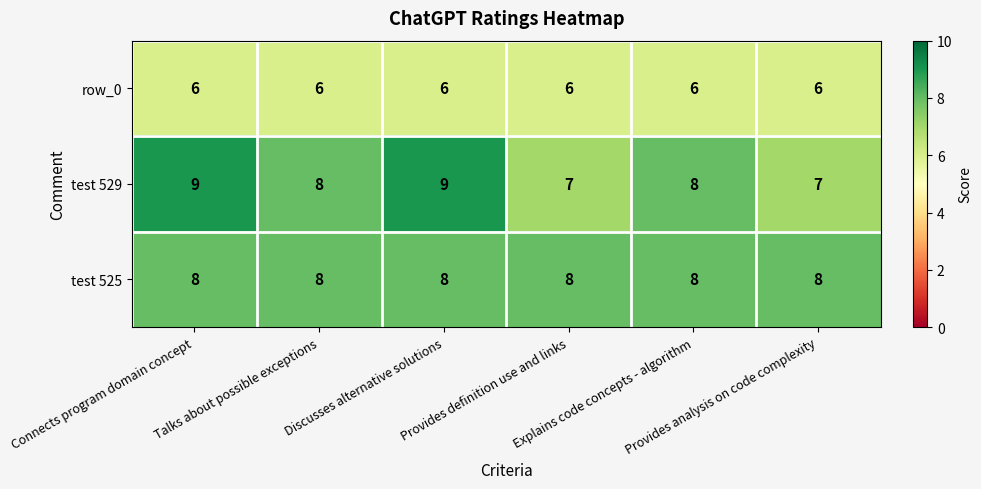

What is the total value across all series at Talks about possible exceptions?

22